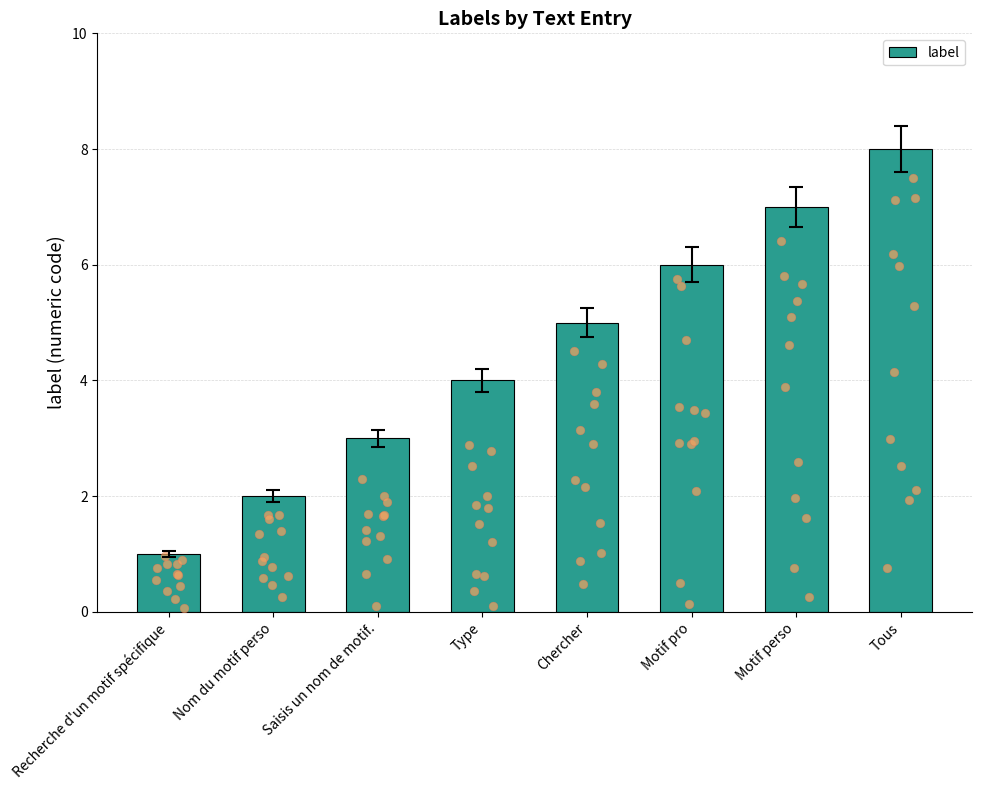

What is the change in value from Type to Motif perso?

+3